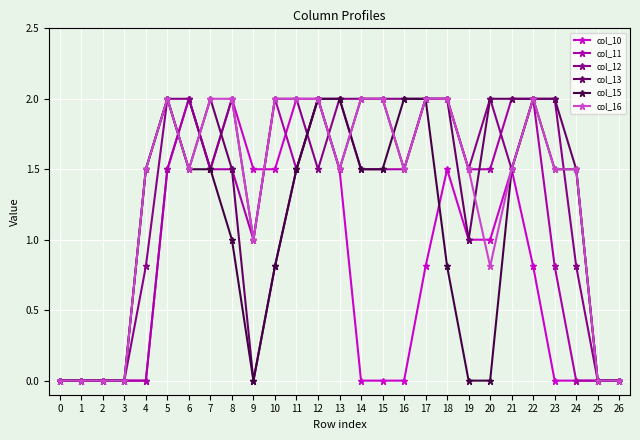

At which label is col_15 closest to 1?

8